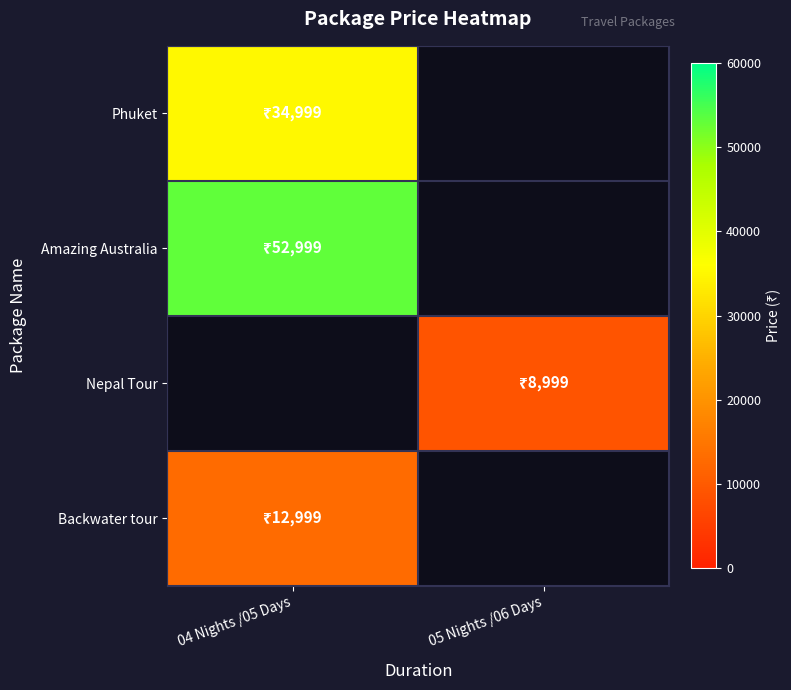

How many categories are shown in the chart?

2